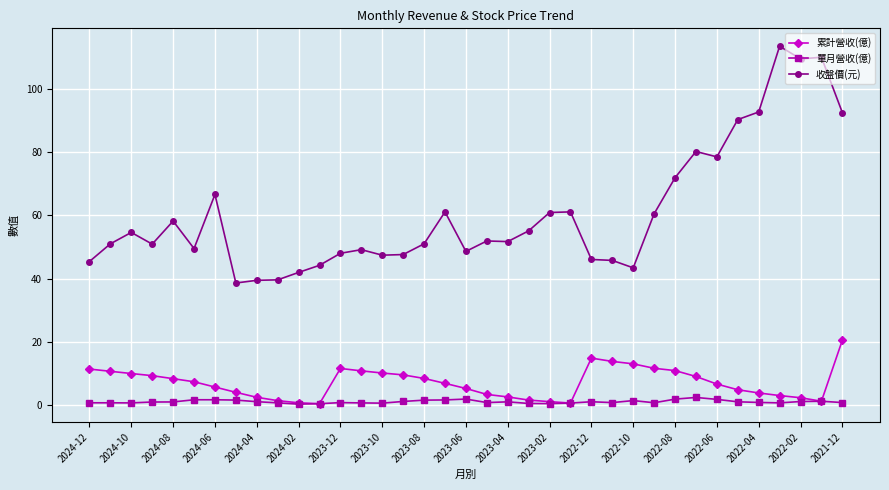

True or false: 收盤價(元) and 單月營收(億) cross at least once.

False